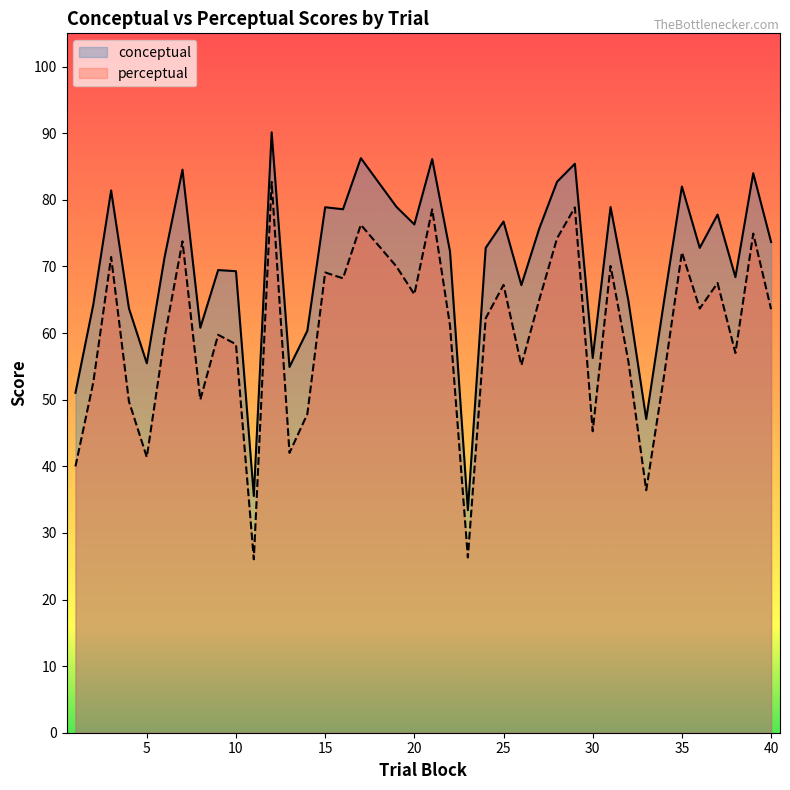

List the series in order of their overall mean, lowest first.

perceptual, conceptual